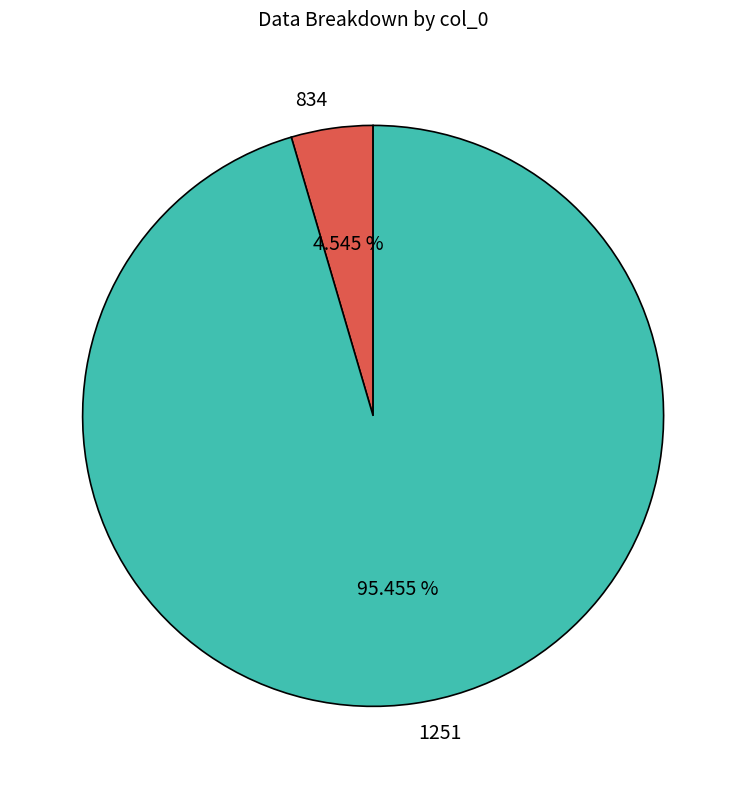

Rank the categories by value from lowest to highest.

834, 1251